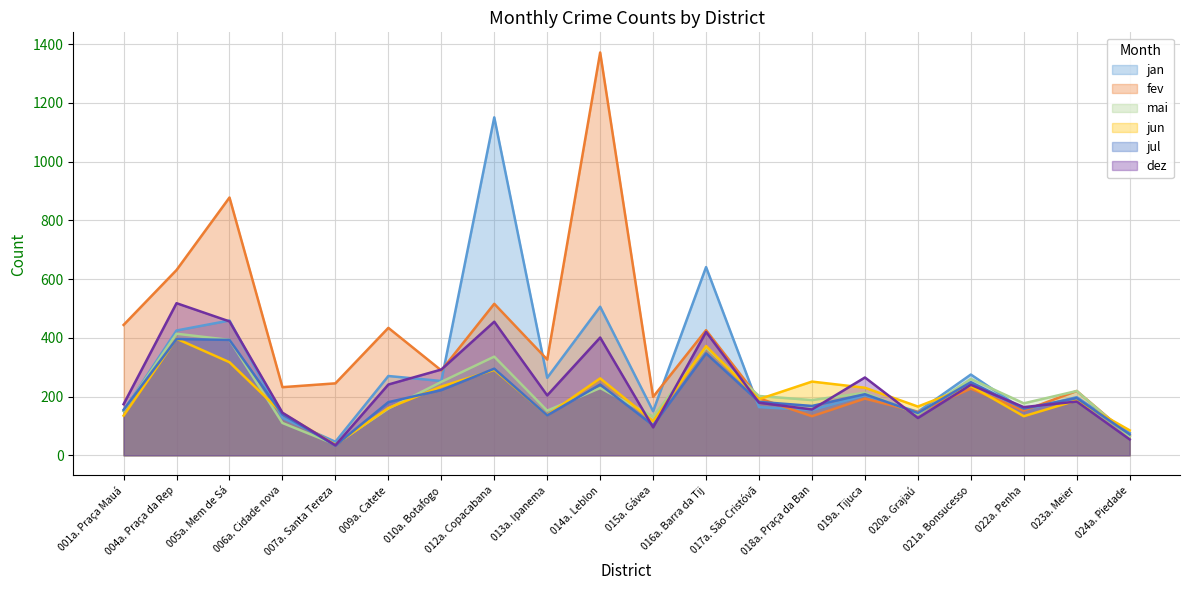

How many data points does each series have?

20